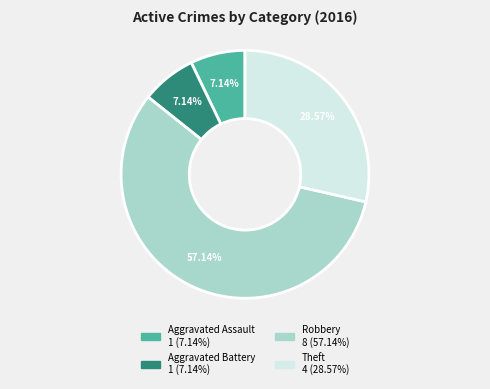

What portion of the pie excludes Aggravated Battery?

92.9%